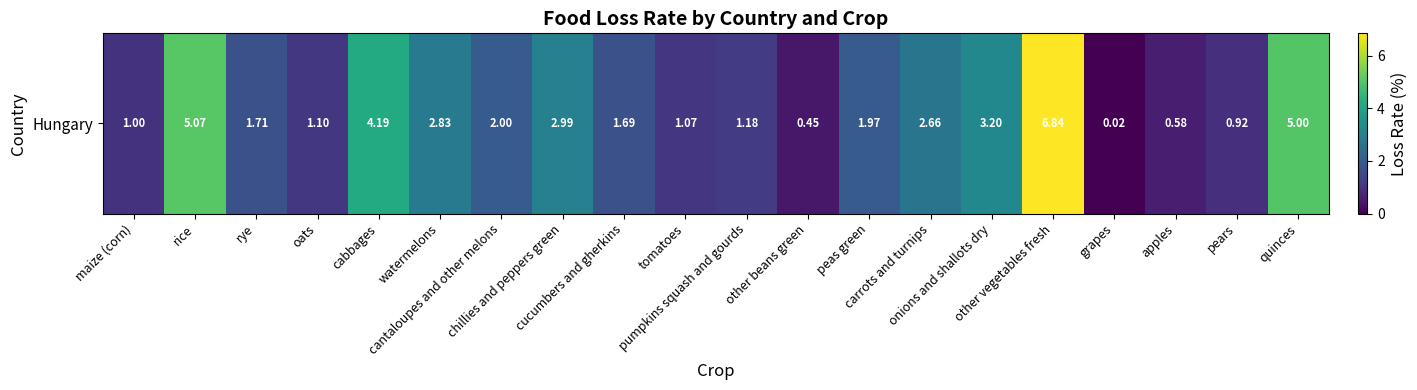

Rank the categories by value from lowest to highest.

grapes, other beans green, apples, pears, maize (corn), tomatoes, oats, pumpkins squash and gourds, cucumbers and gherkins, rye, peas green, cantaloupes and other melons, carrots and turnips, watermelons, chillies and peppers green, onions and shallots dry, cabbages, quinces, rice, other vegetables fresh